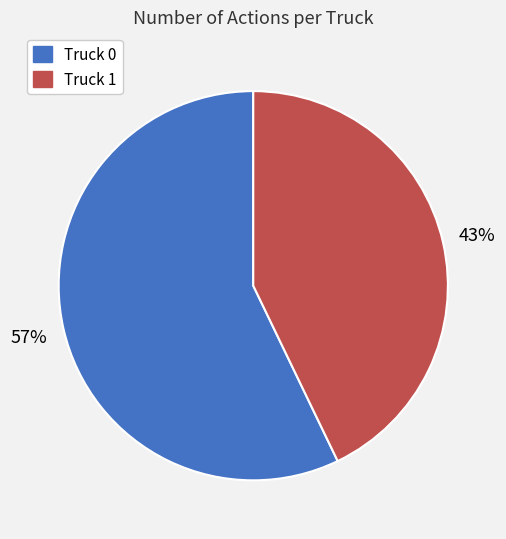

To the nearest percent, what percentage of the pie is Truck 1?

43%